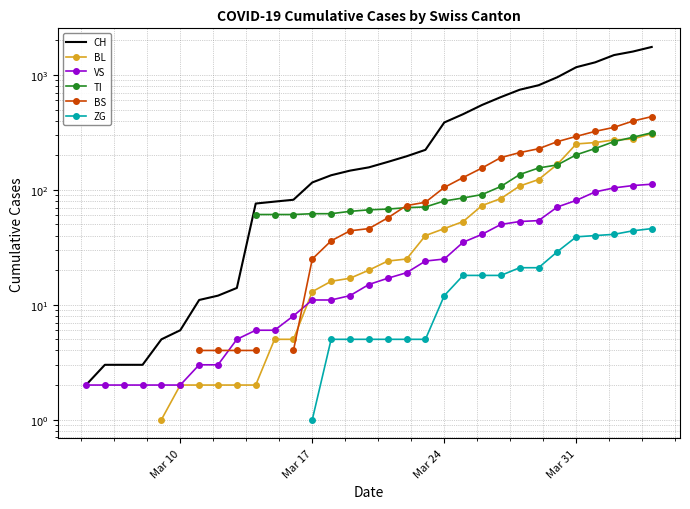

True or false: CH and BL cross at least once.

False